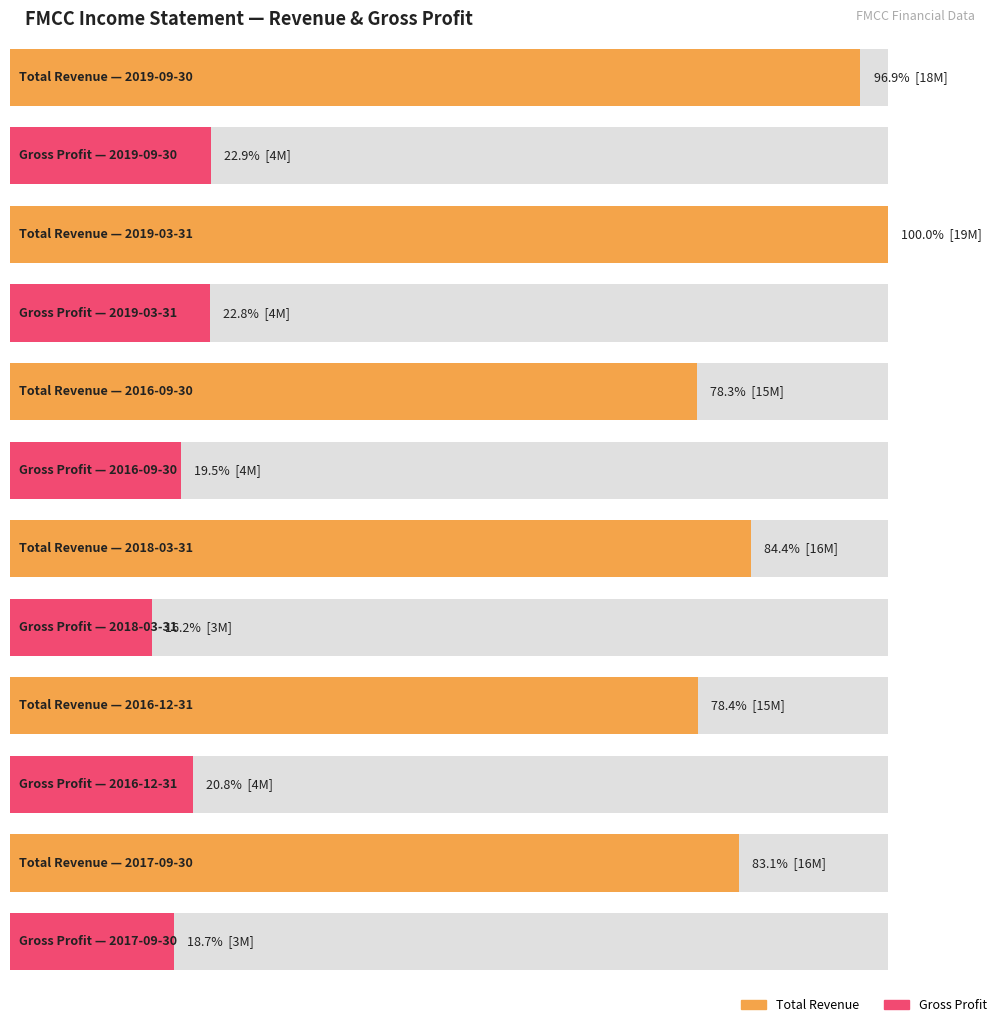

At which category is the sum across all series the highest?

2019-03-31